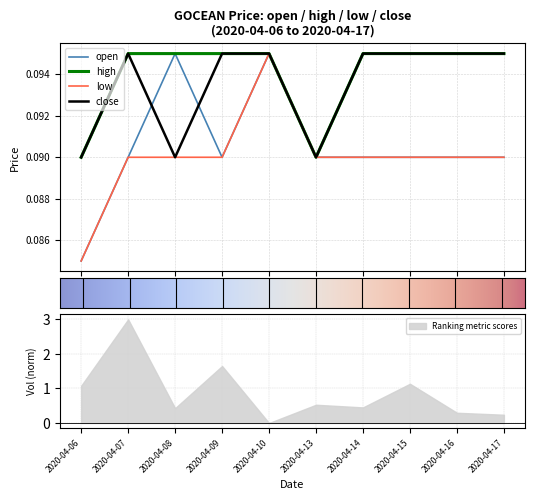

Where is the first local minimum for close?

2020-04-08